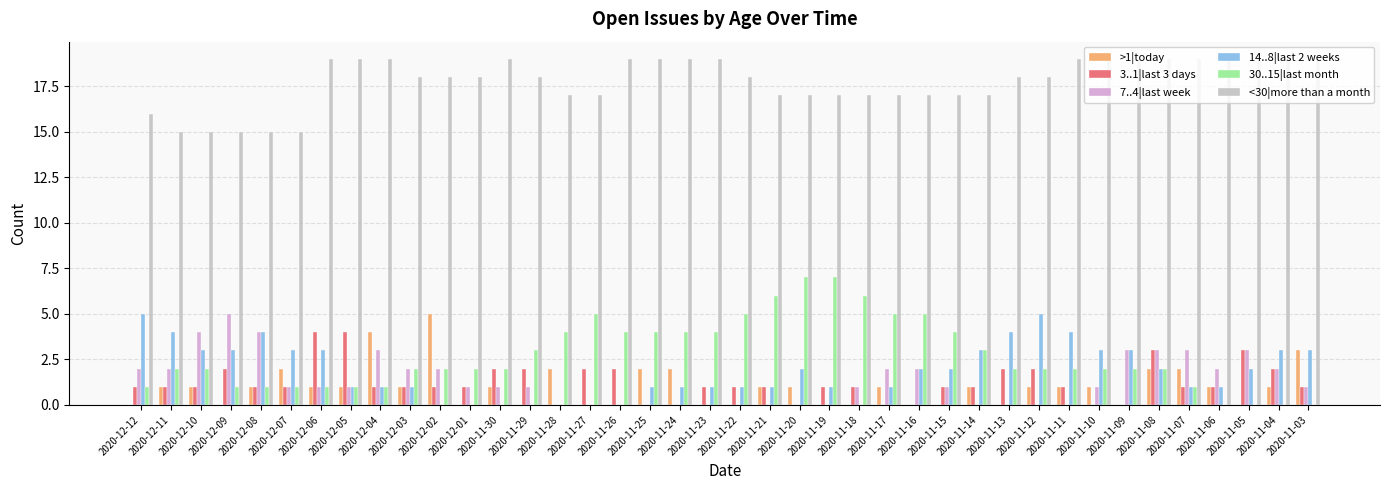

Which series has the largest total across all categories?

<30|more than a month